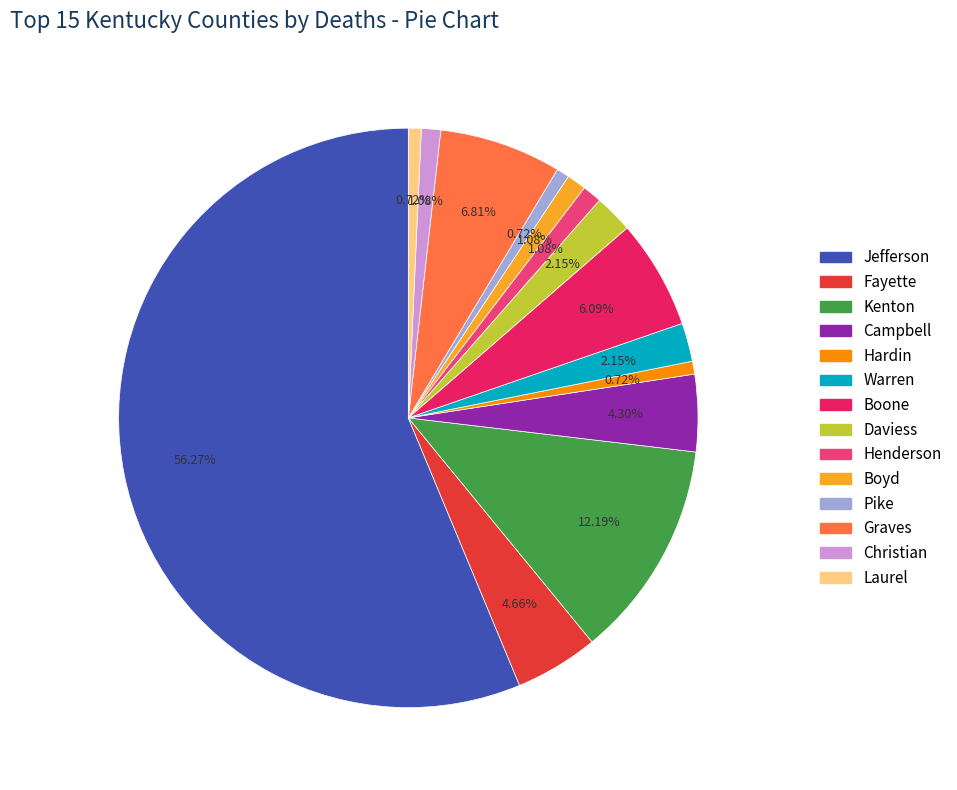

Does any single category account for the majority?

Yes